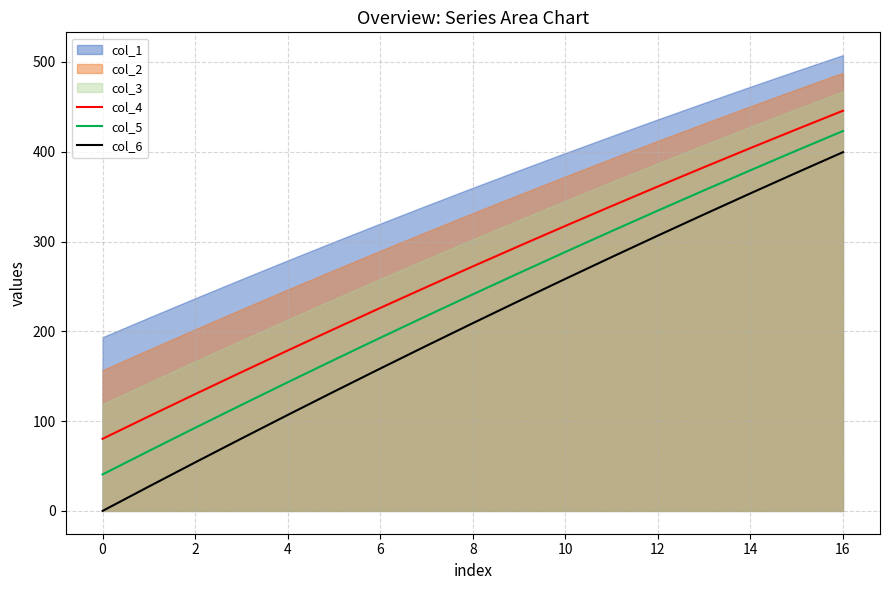

True or false: col_5 has a value of 423.1 at 16.

True